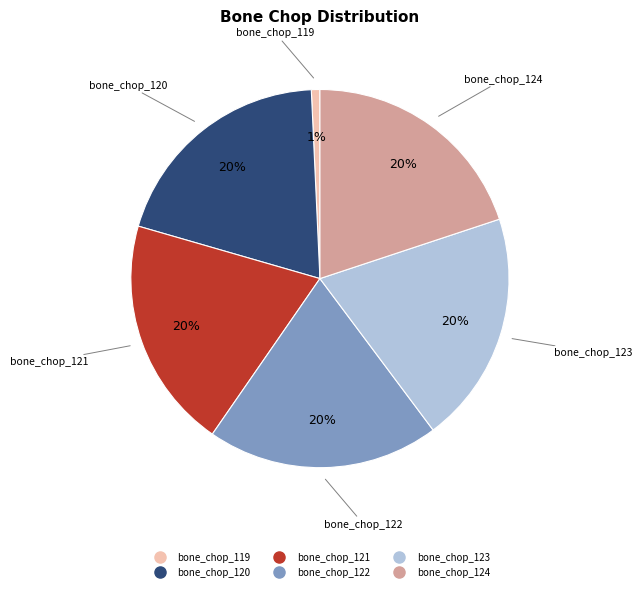

Does any single category account for the majority?

No